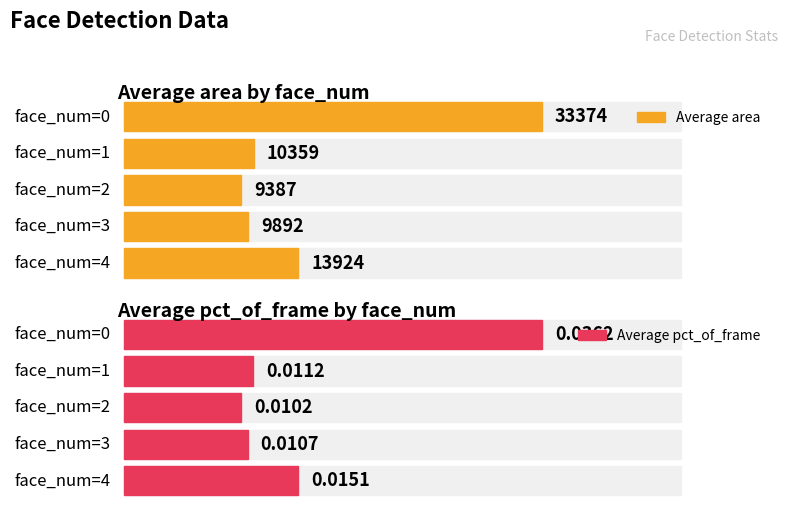

Between 1 and 3, which series saw the biggest shift?

Average area